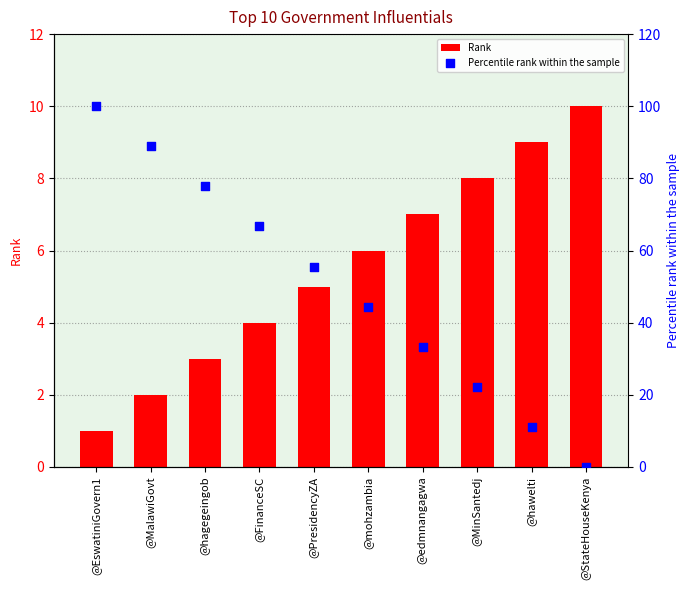

Which series has the largest total across all categories?

Percentile rank within the sample